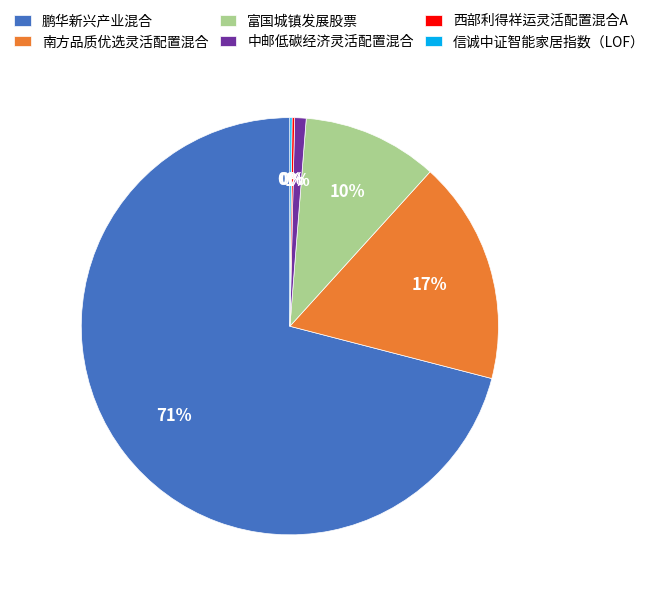

To the nearest percent, what portion does 南方品质优选灵活配置混合 represent?

17%